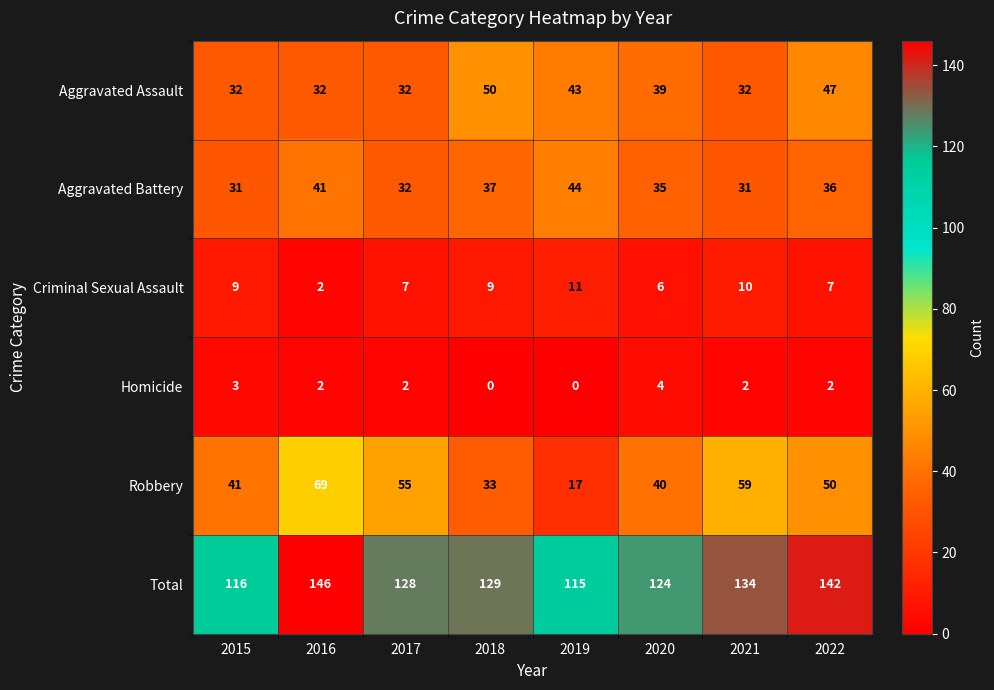

Count the number of categories in the chart.

8